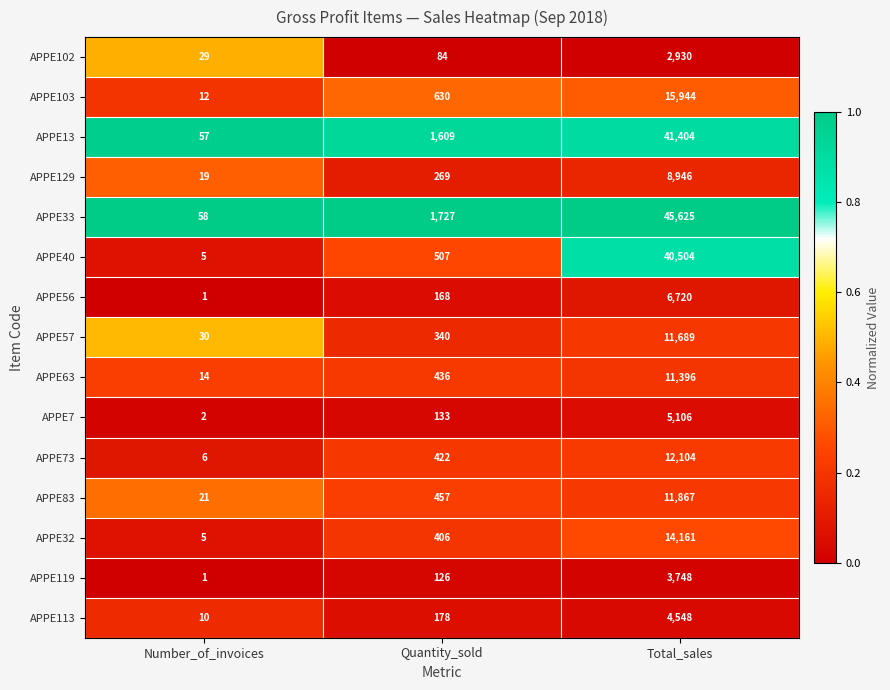

Which series has the largest range (max minus min)?

APPE33